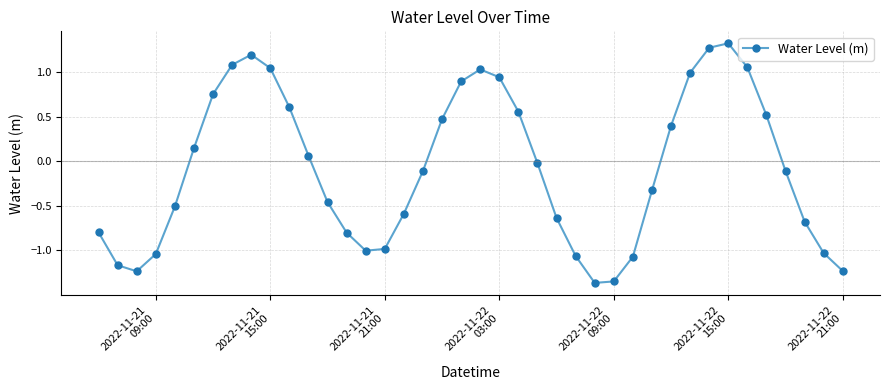

What is the difference between the maximum and second lowest values?

2.7